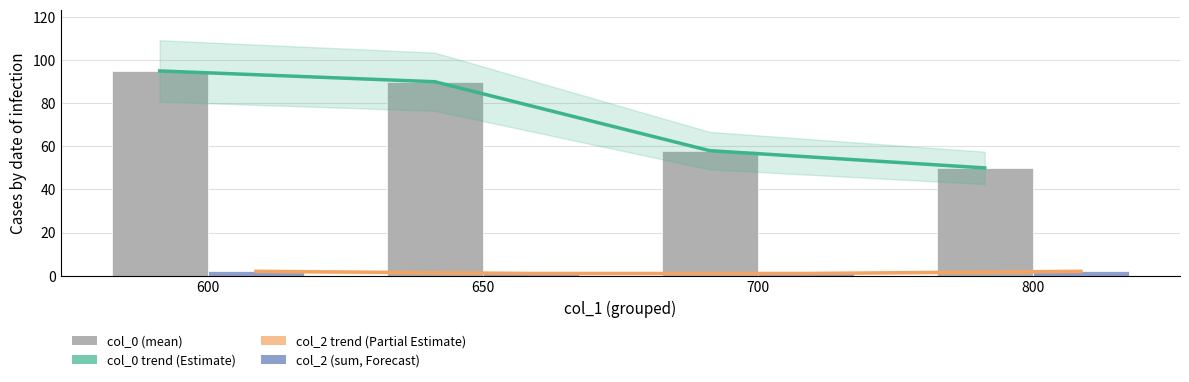

How many groups of bars are there?

4